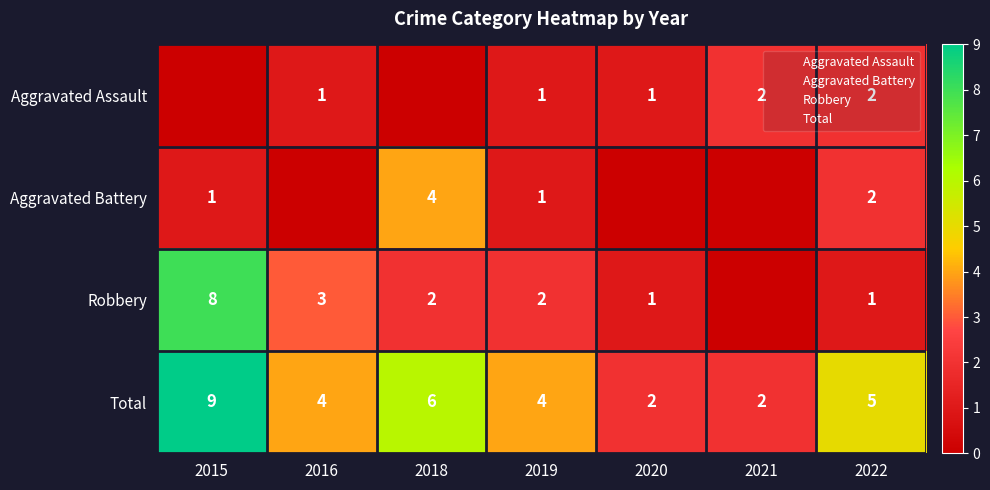

Between 2016 and 2022, which series saw the biggest shift?

Aggravated Battery